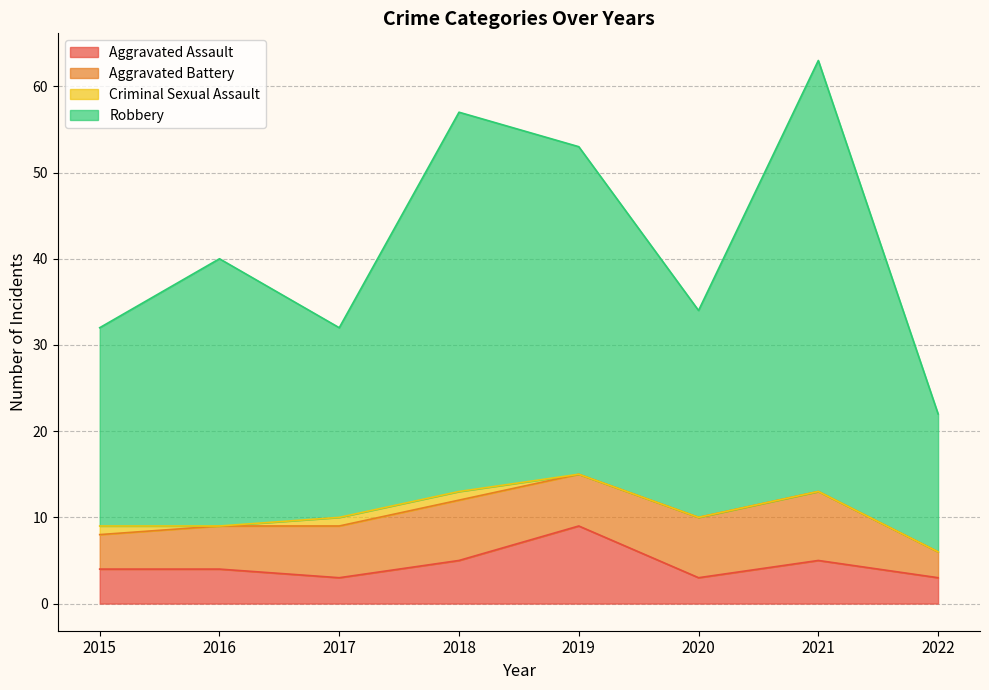

At which label does Robbery reach its minimum?

2022